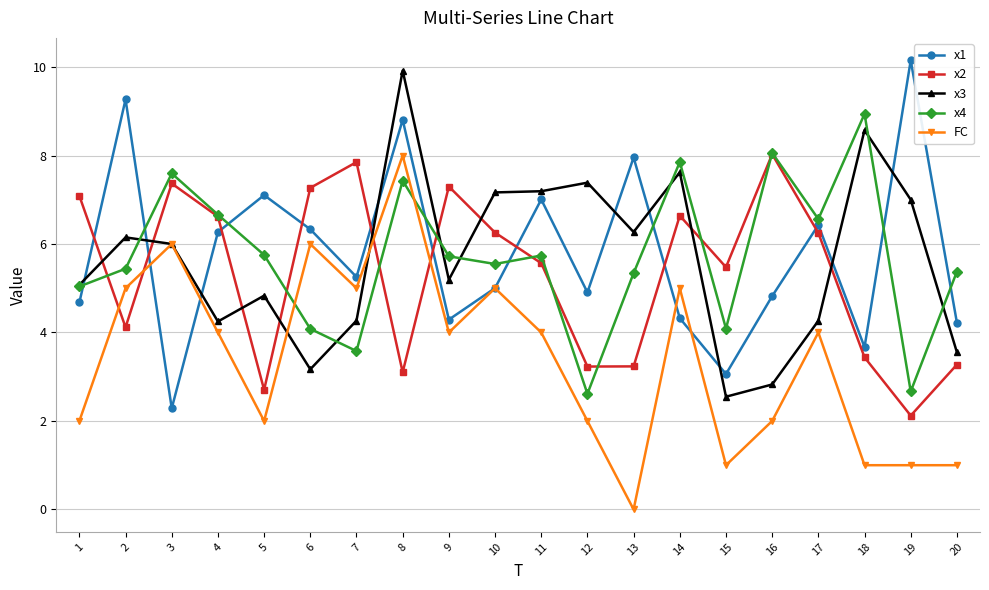

The value of x4 at 6 is 1.7. True or false?

False